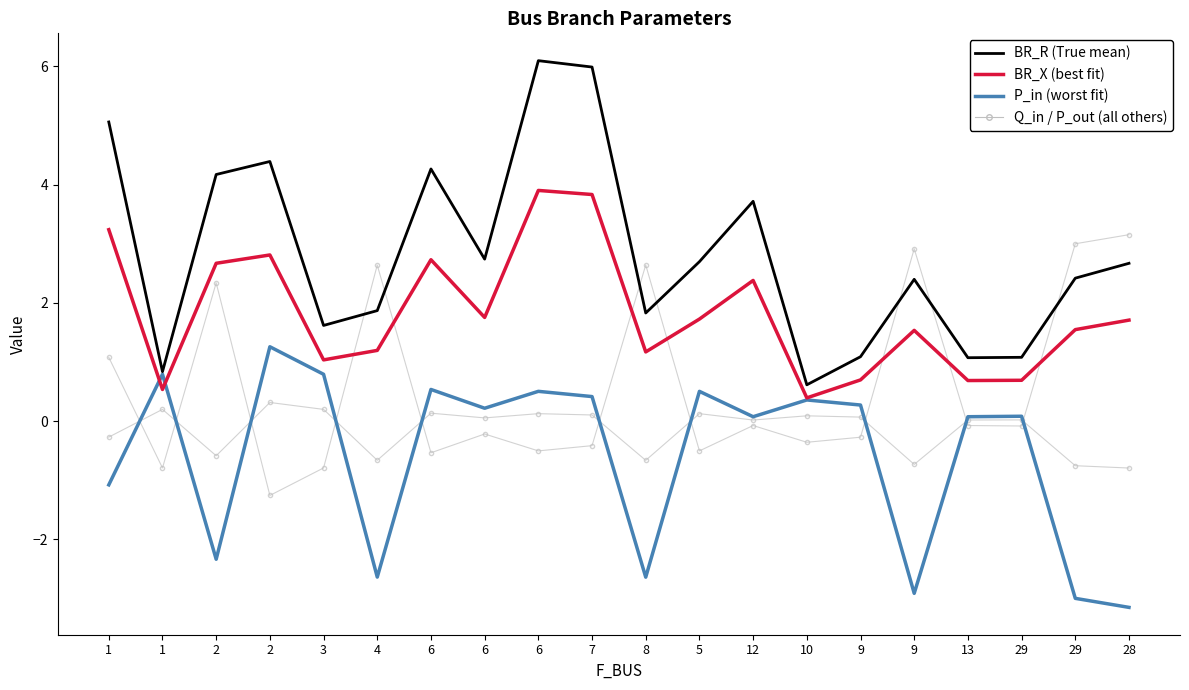

Which category has the highest value across all series?

6